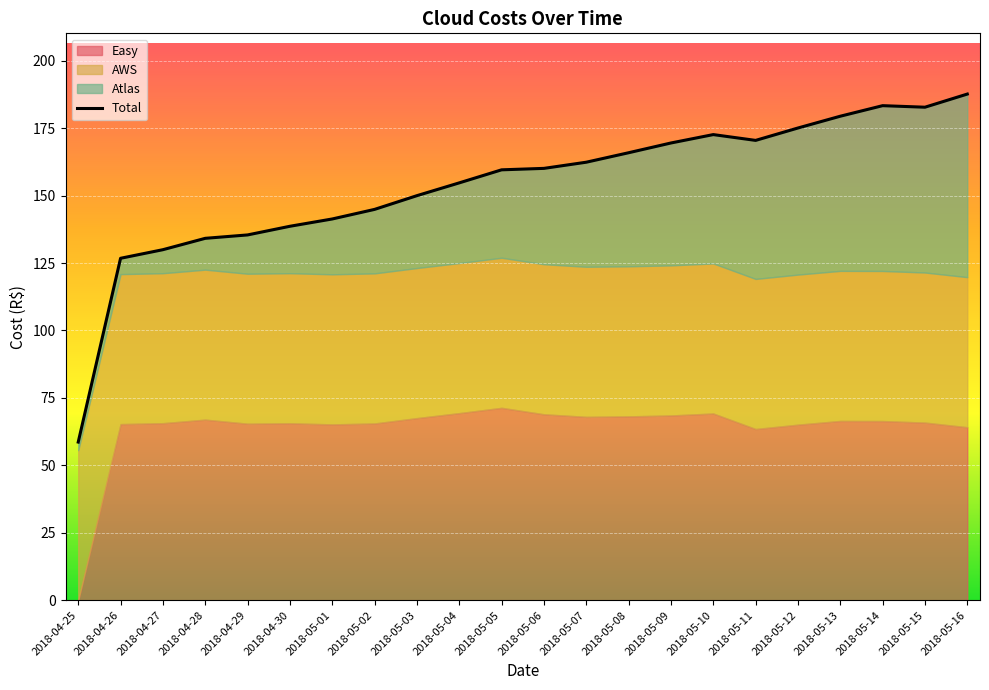

True or false: there are more than 1 points higher than both neighbors.

True